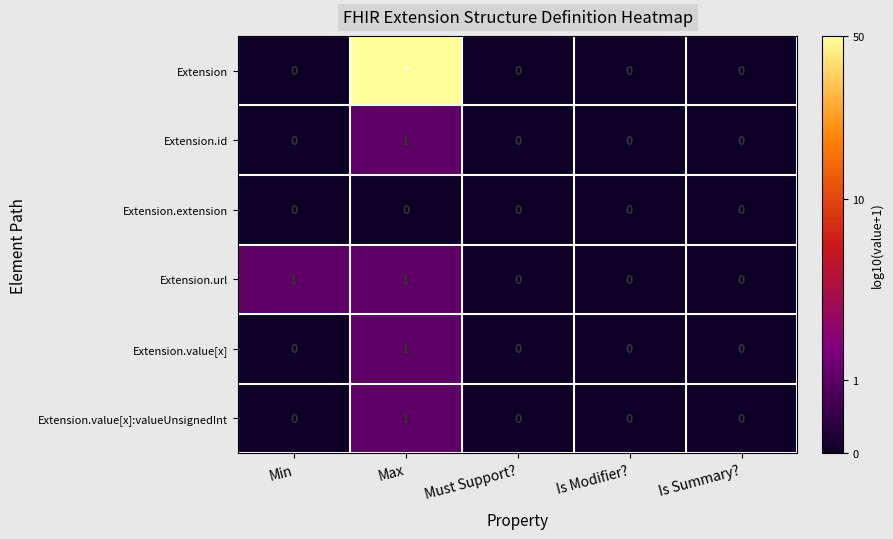

At which label does Extension.id reach its peak?

Max